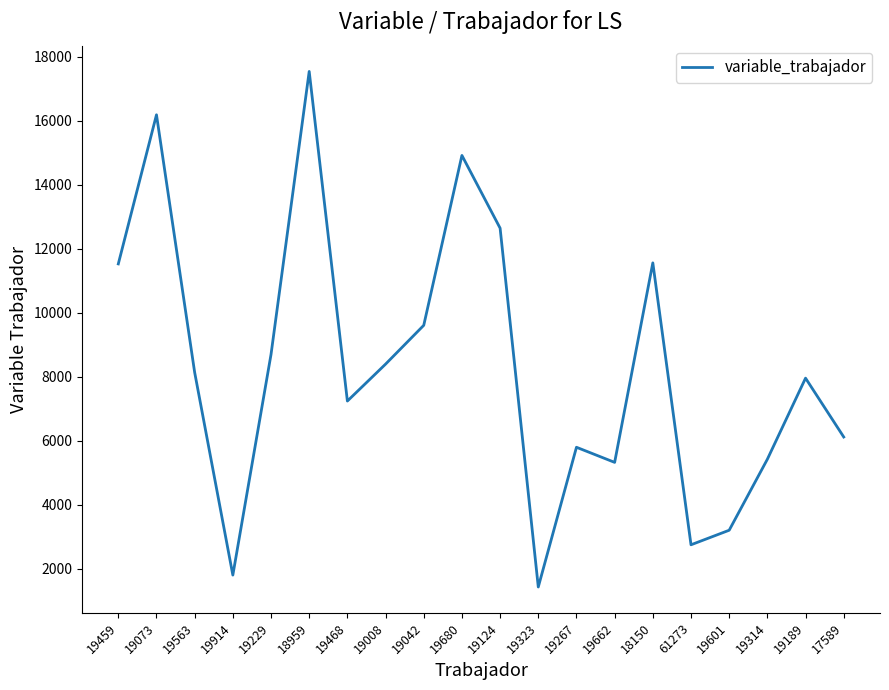

What is the smallest value displayed?

1432.3